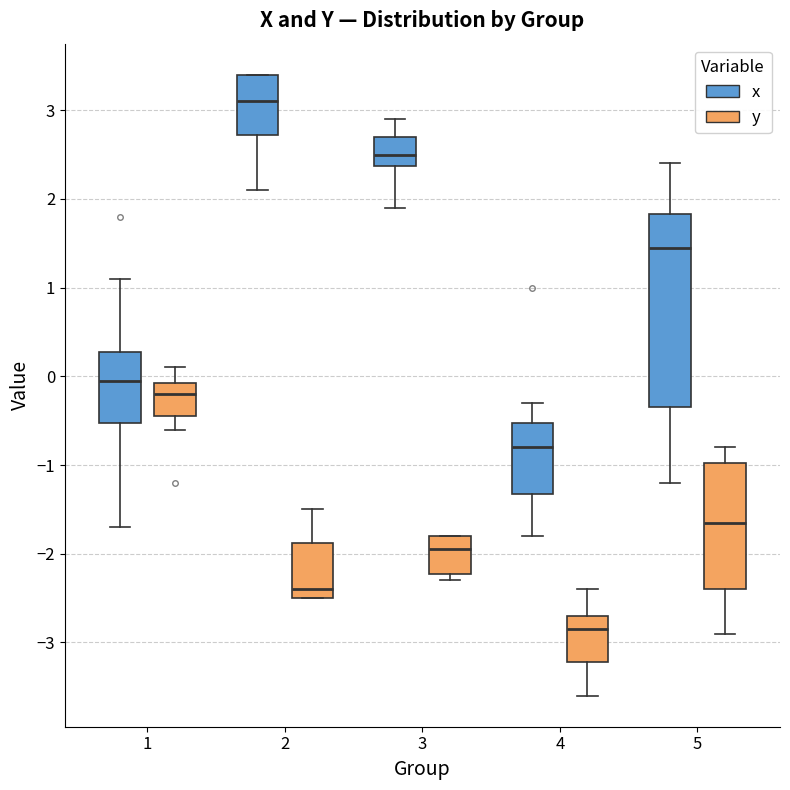

Reading left to right, read every box against the y-axis: the position of its median line, the range the box covers, and the ends of its whiskers. The values are not printed on the chart, so give them approximately, as read against the axis.

1 (x): median 0.0, box -0.5 to 0.3, whiskers -1.7 to 1.1
1 (y): median -0.2, box -0.4 to -0.1, whiskers -0.6 to 0.1
2 (x): median 3.1, box 2.7 to 3.4, whiskers 2.1 to 3.4
2 (y): median -2.4, box -2.5 to -1.9, whiskers -2.5 to -1.5
3 (x): median 2.5, box 2.4 to 2.7, whiskers 1.9 to 2.9
3 (y): median -1.9, box -2.2 to -1.8, whiskers -2.3 to -1.8
4 (x): median -0.8, box -1.3 to -0.5, whiskers -1.8 to -0.3
4 (y): median -2.8, box -3.2 to -2.7, whiskers -3.6 to -2.4
5 (x): median 1.5, box -0.3 to 1.8, whiskers -1.2 to 2.4
5 (y): median -1.6, box -2.4 to -1.0, whiskers -2.9 to -0.8